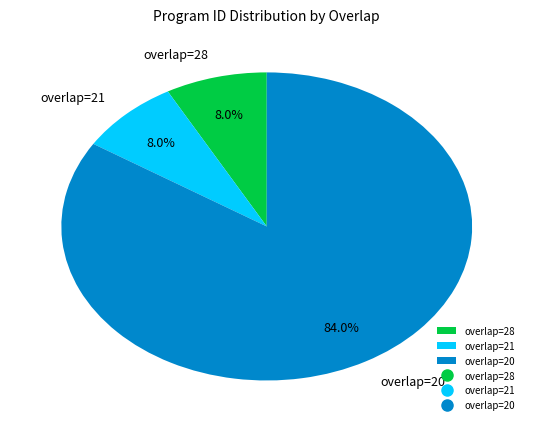

Does any single category account for the majority?

Yes